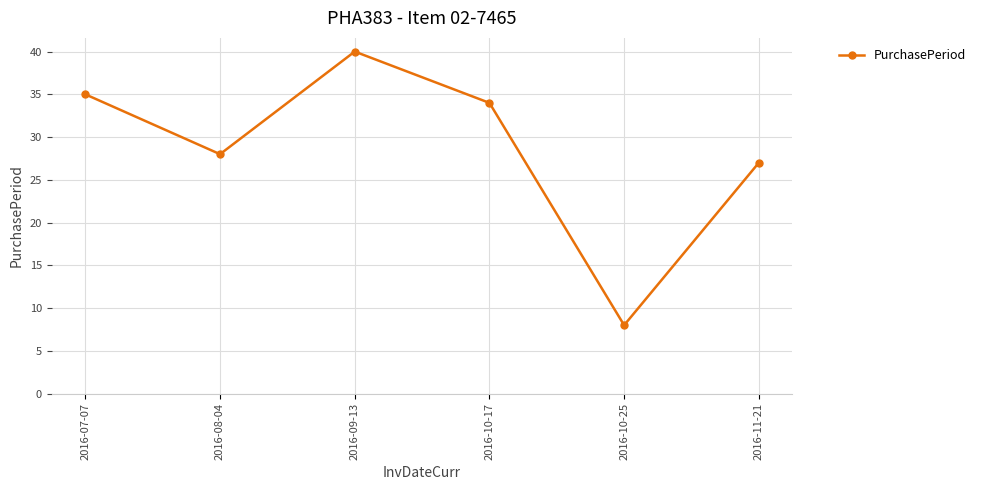

What is the difference between the second highest and minimum values?

27